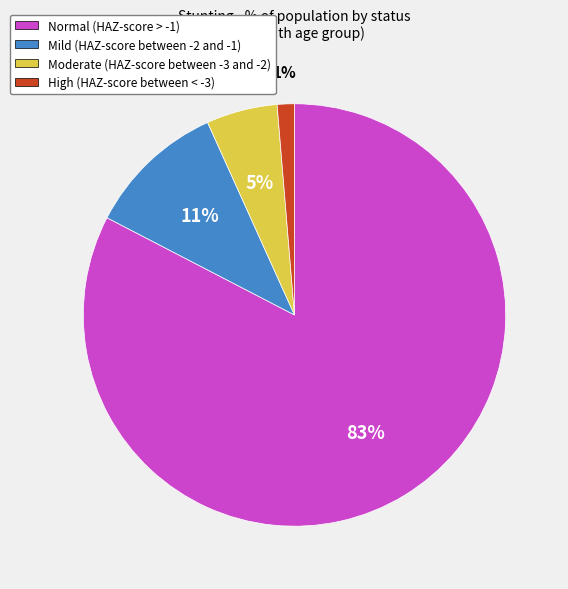

Count the number of slices in the pie.

4